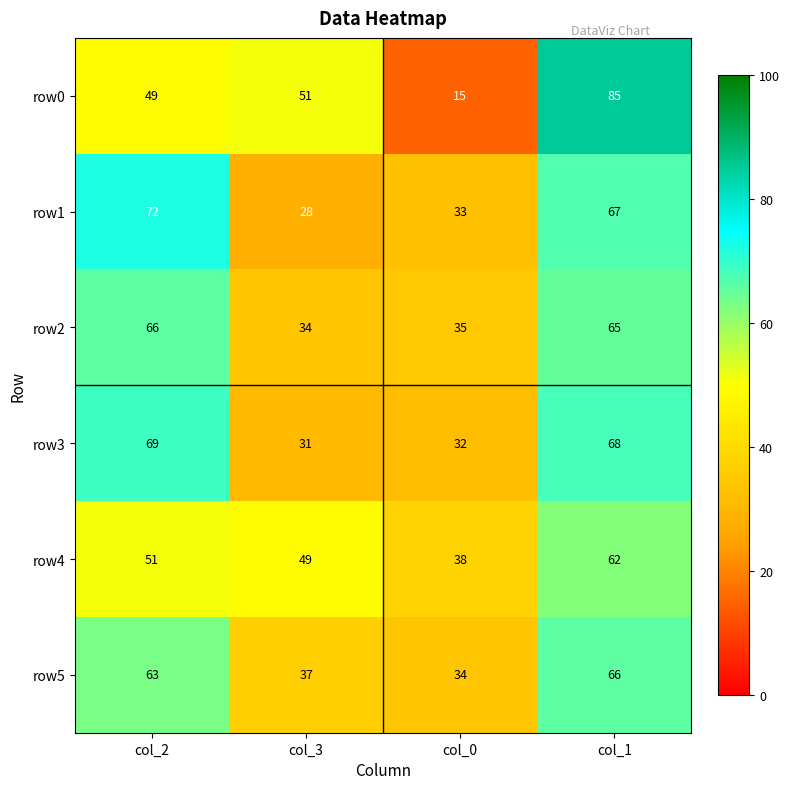

Where does the row3 series first go above 68?

col_2